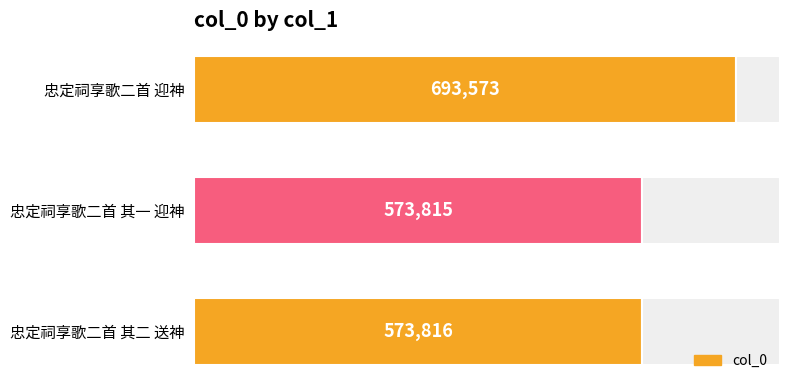

Is it true that the value at 忠定祠享歌二首 其二 送神 is 827531?

False